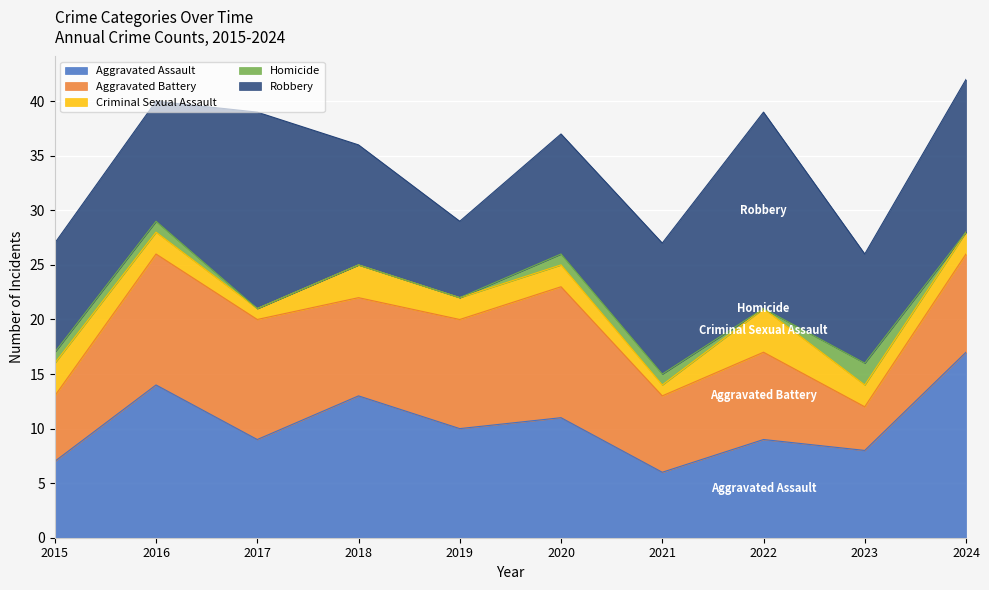

Is the value of Criminal Sexual Assault at 2020 greater than the value of Robbery at 2019?

No